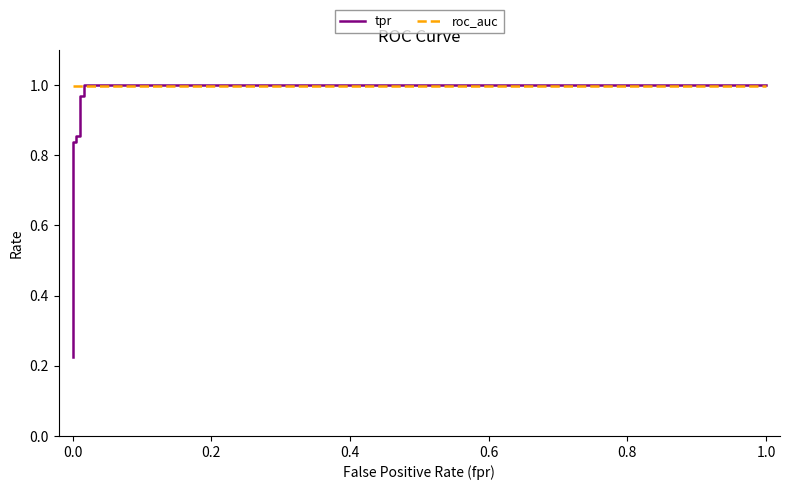

Is this an area chart (filled region under the line)?

No